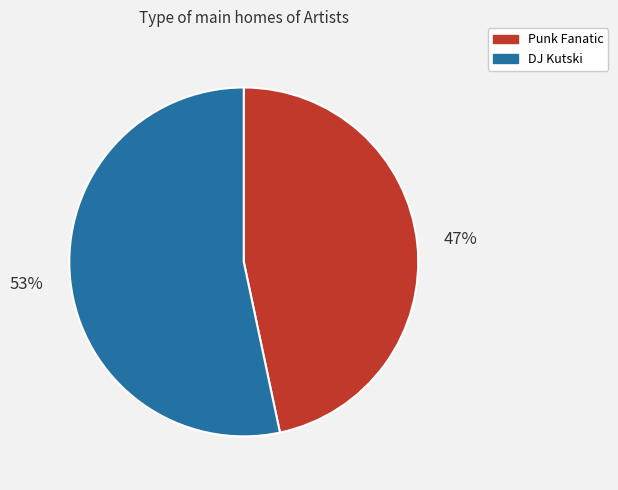

How many segments does this pie chart have?

2